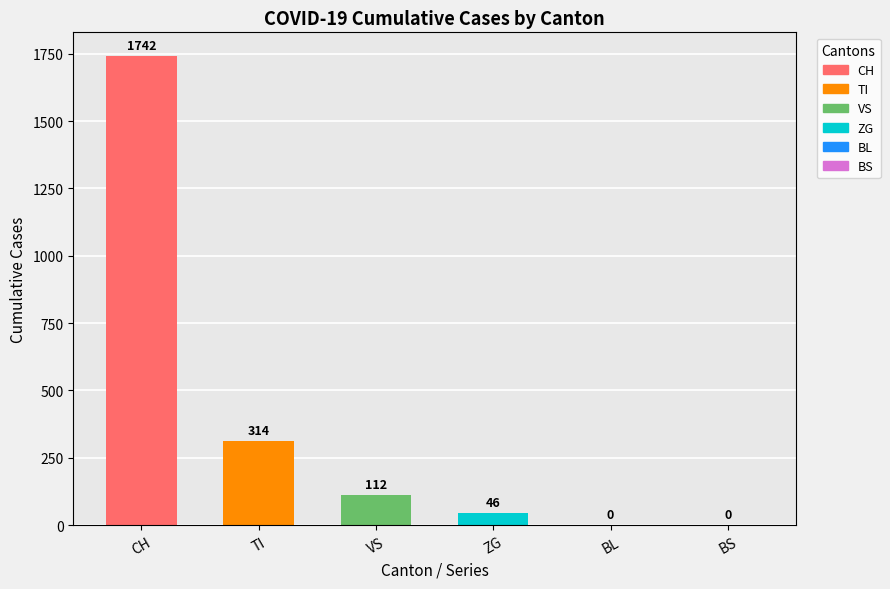

Which has a higher value, TI or BS?

TI